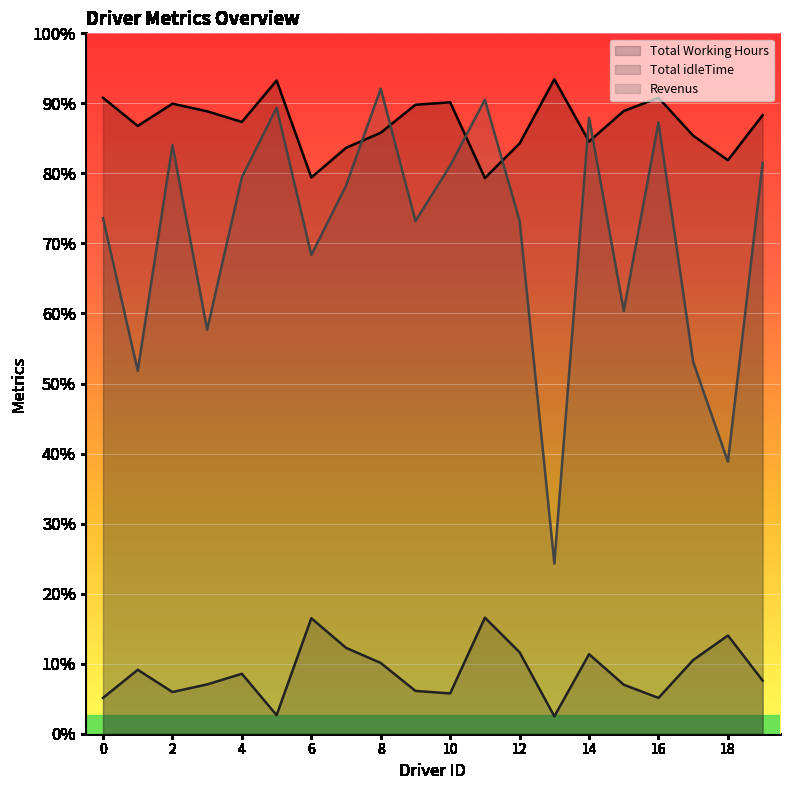

Rank the categories by Revenus value from highest to lowest.

8, 11, 5, 14, 16, 2, 19, 10, 4, 7, 0, 12, 9, 6, 15, 3, 17, 1, 18, 13